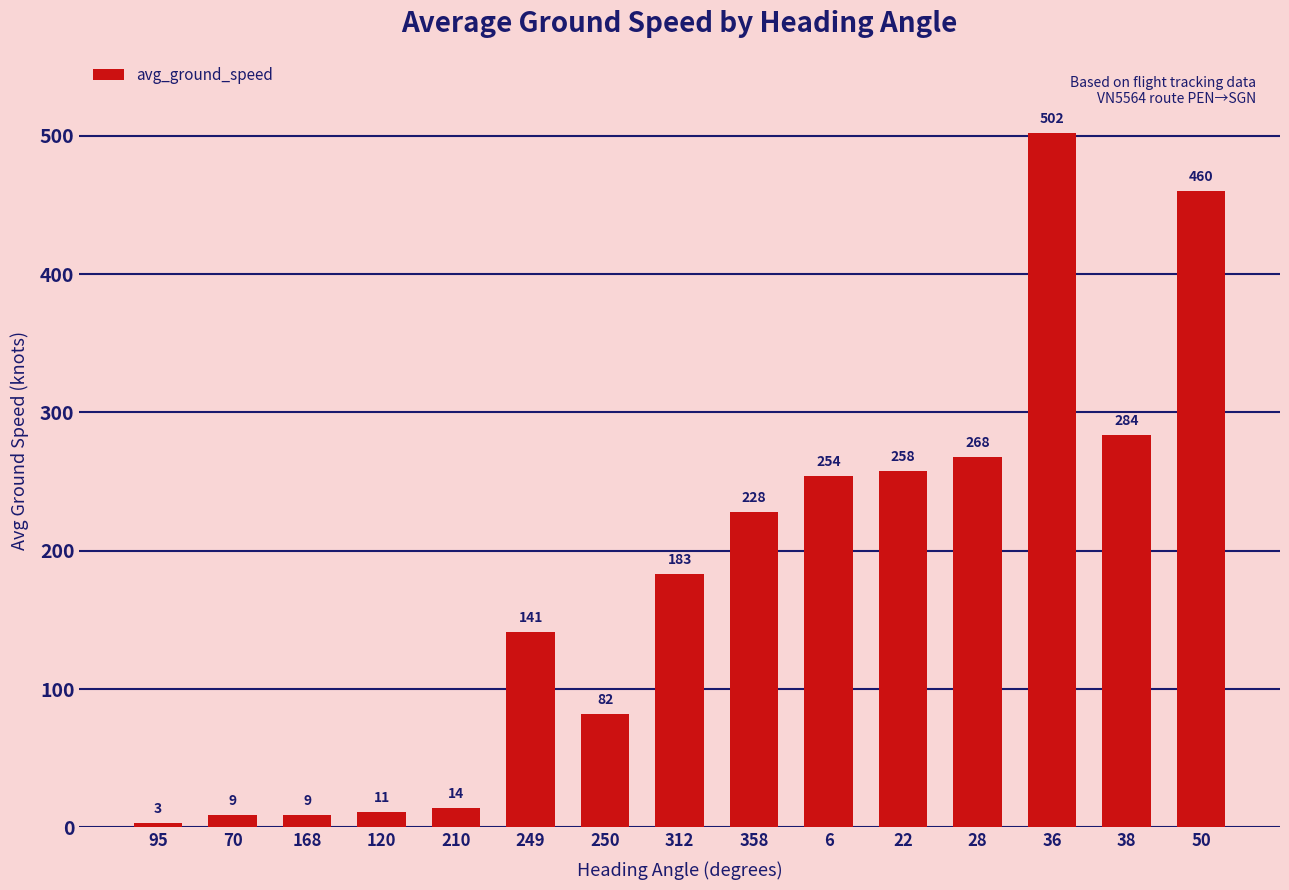

How many values are below 183?

7